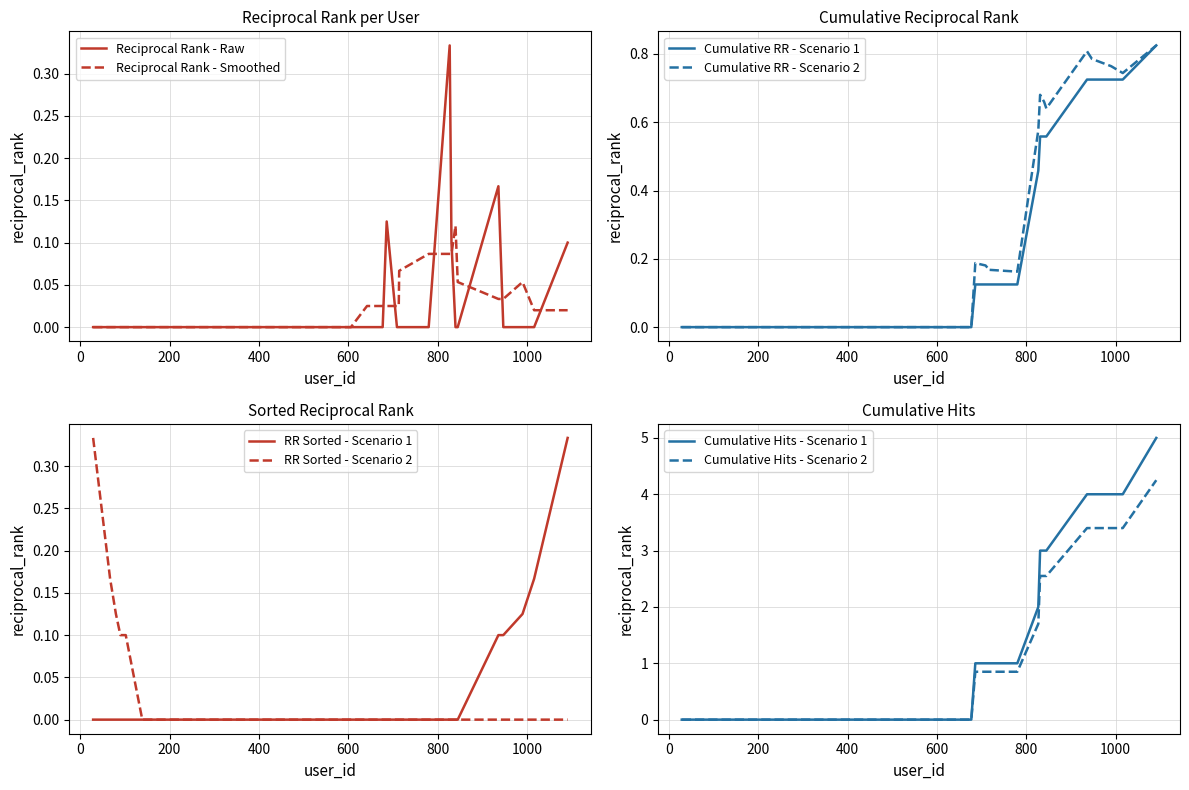

Is it true that the value at 552 is -0.1?

False